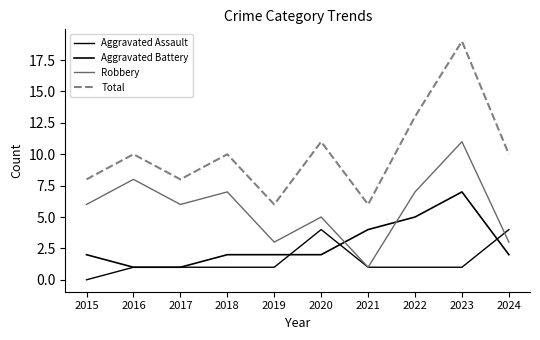

What is the approximate value of Aggravated Assault at 2020?

4